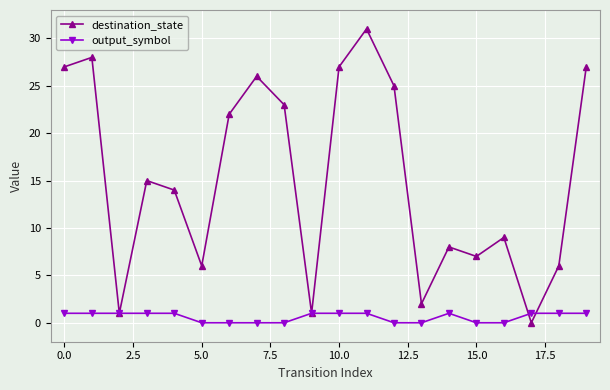

Which series has the largest range (max minus min)?

destination_state